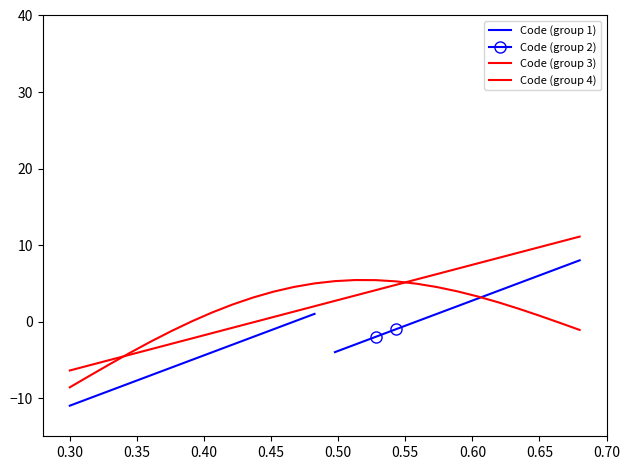

What is the average value?

2.4